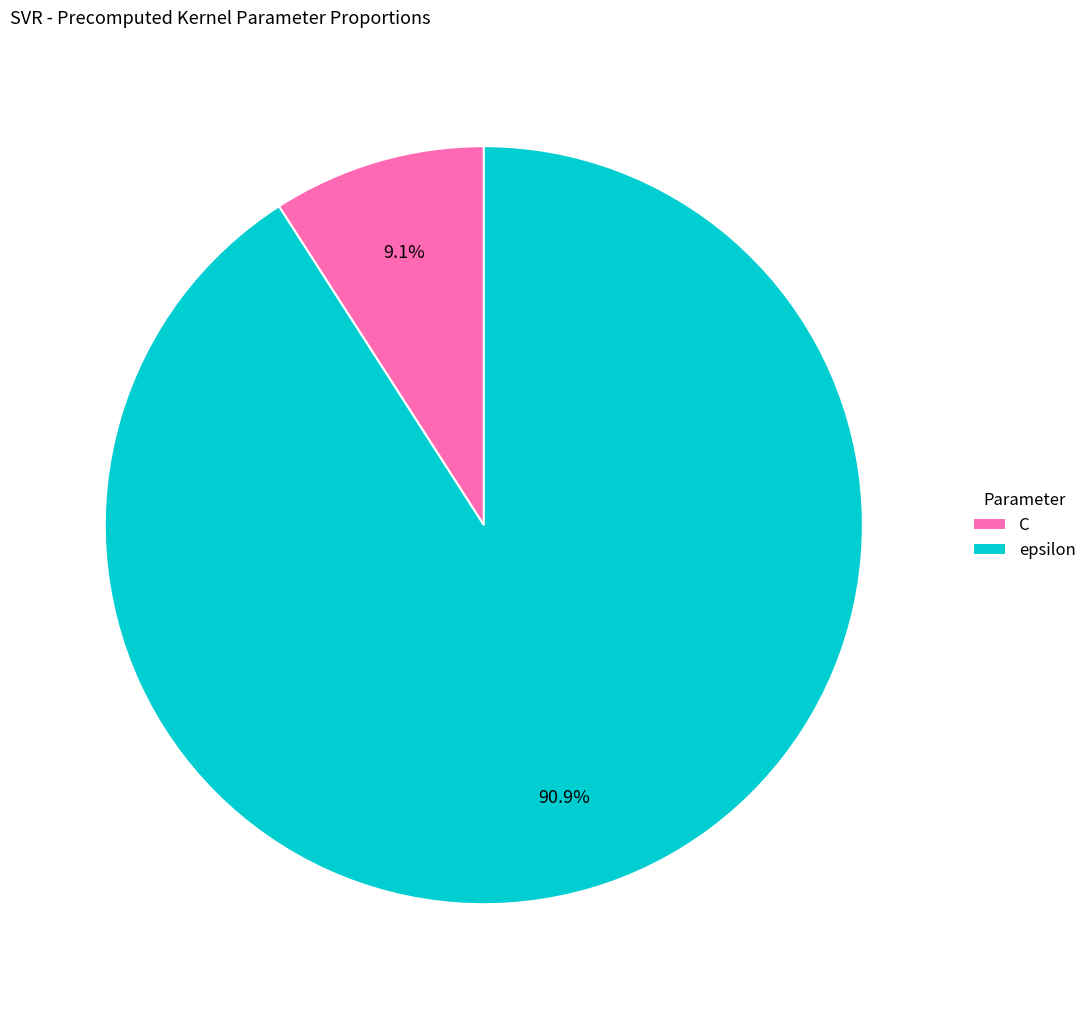

Is it true that C is 1% of the pie?

False